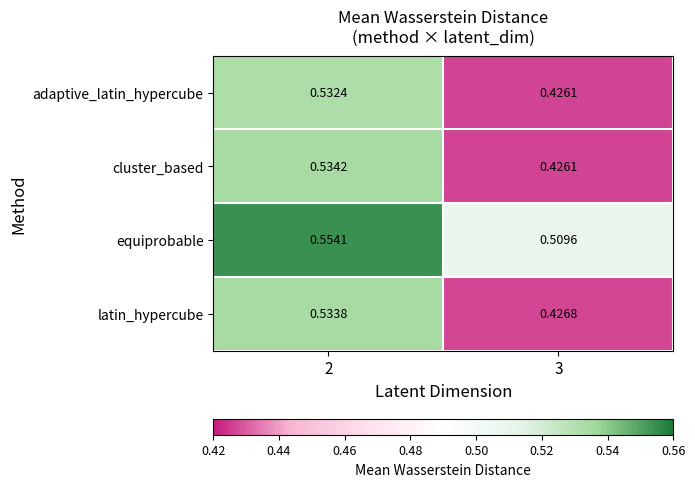

Between 2 and 3, which series saw the biggest shift?

cluster_based